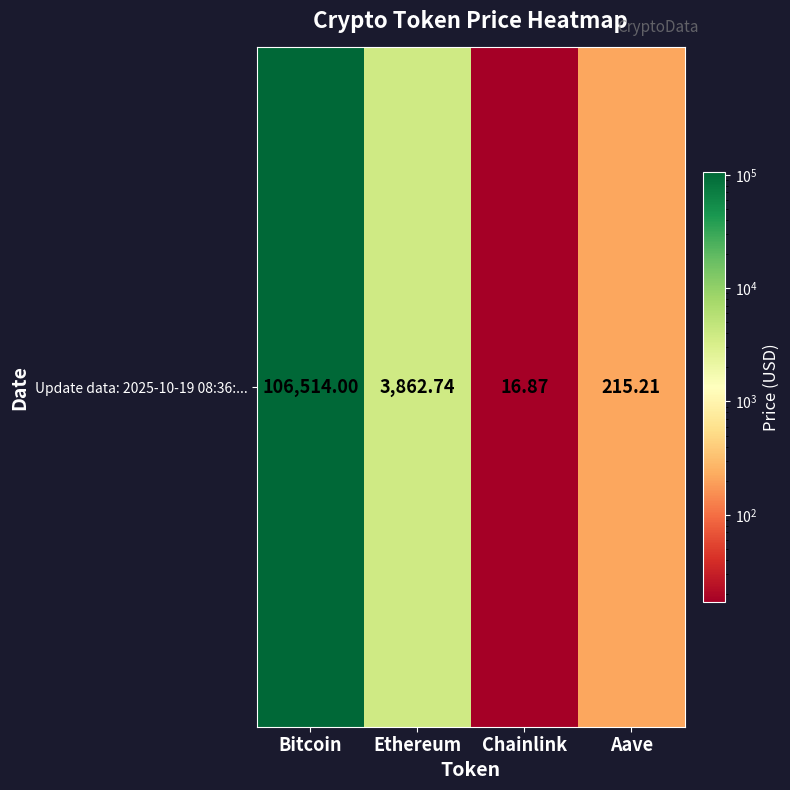

What is the approximate value at Bitcoin?

106514.0